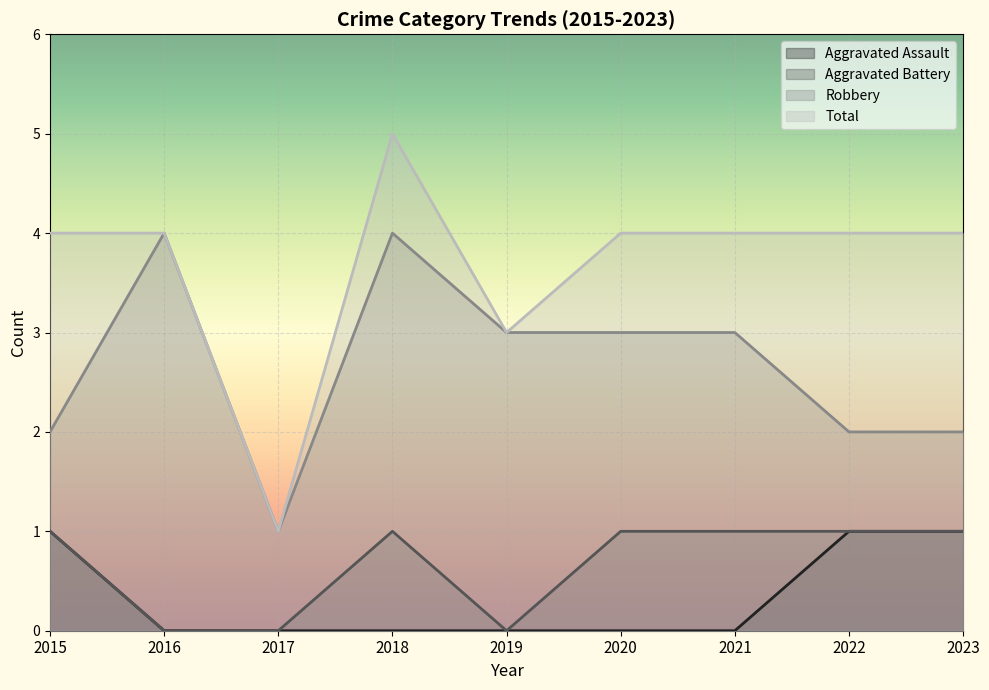

The Total series shows 6 at 2023. True or false?

False